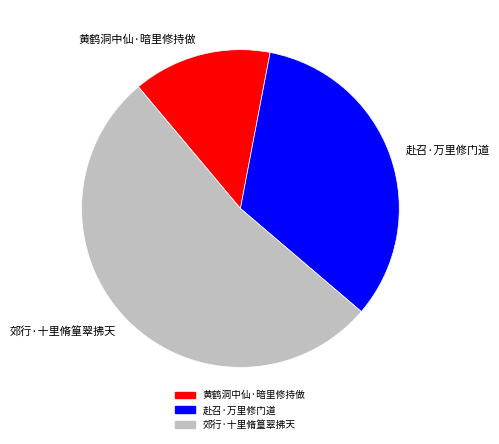

Do 黄鹤洞中仙·暗里修持做 and 赴召·万里修门道 together represent more than half of the pie?

No